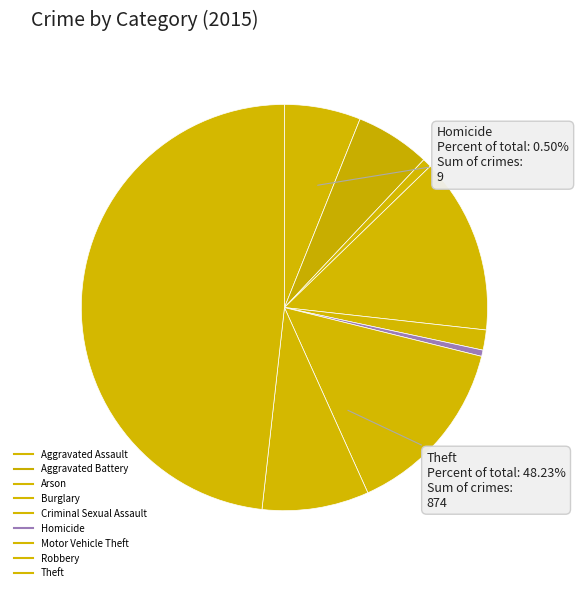

What is the ratio of the value at Robbery to the value at Theft?

0.2